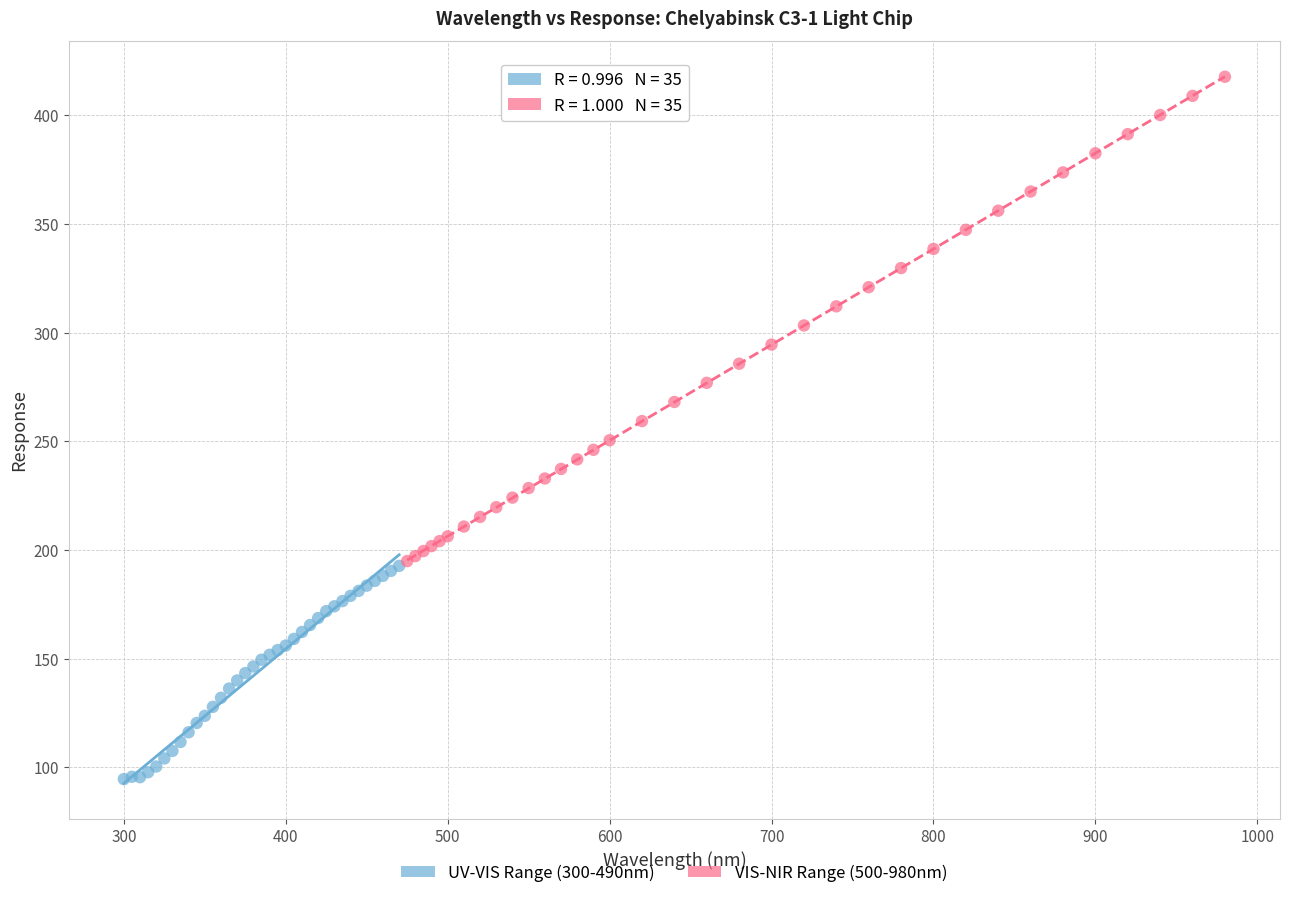

Which series has the widest spread of Y values?

VIS-NIR Range (500-980nm)